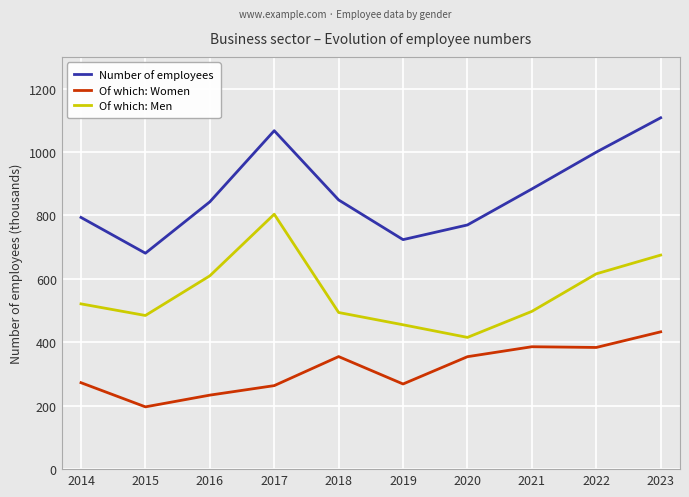

Rank the series by their maximum value, from lowest to highest.

Of which: Women, Of which: Men, Number of employees